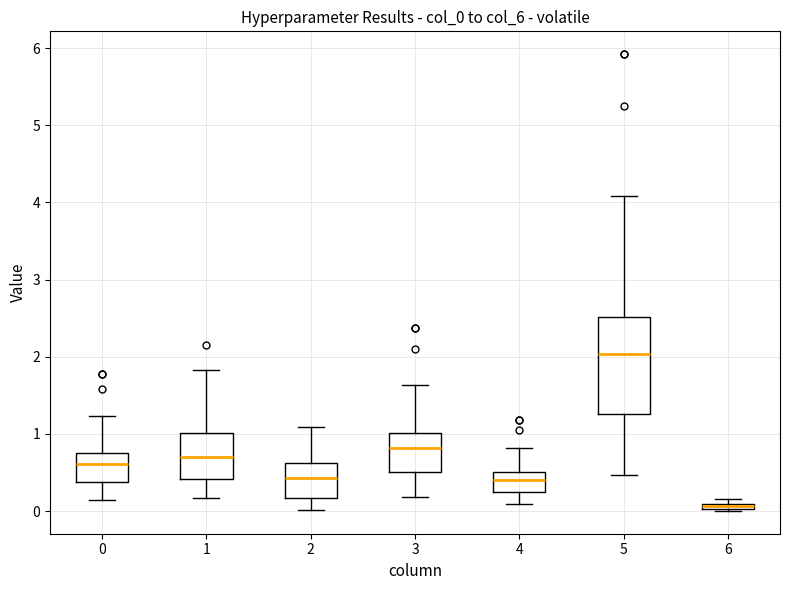

Where is the lower edge of the box at x = 1 on the y-axis? The values are not printed on the chart, so give them approximately, as read against the axis.

0.4